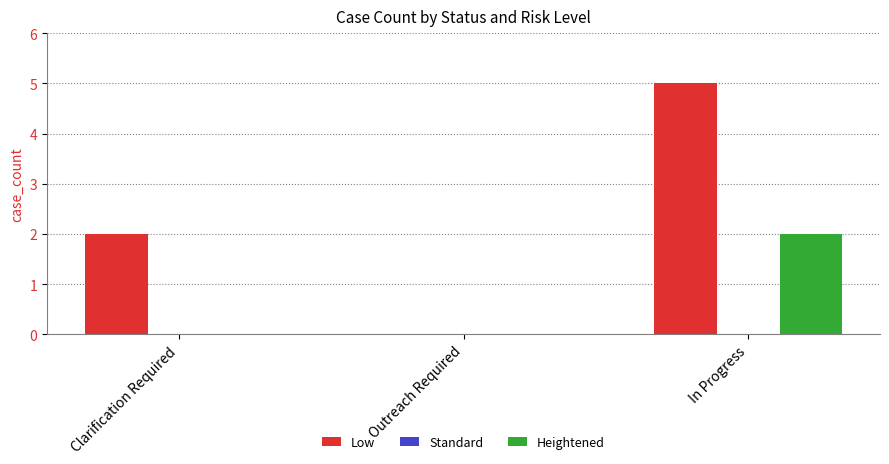

At which category is the sum across all series the highest?

In Progress